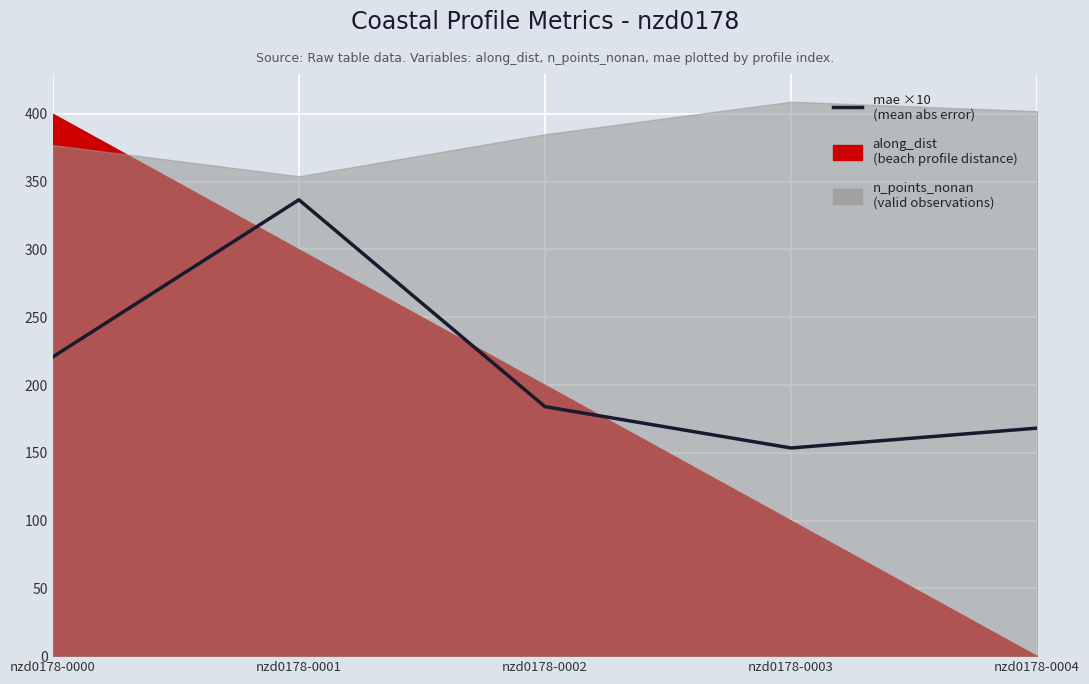

Rank the categories by value from lowest to highest.

nzd0178-0003, nzd0178-0004, nzd0178-0002, nzd0178-0000, nzd0178-0001